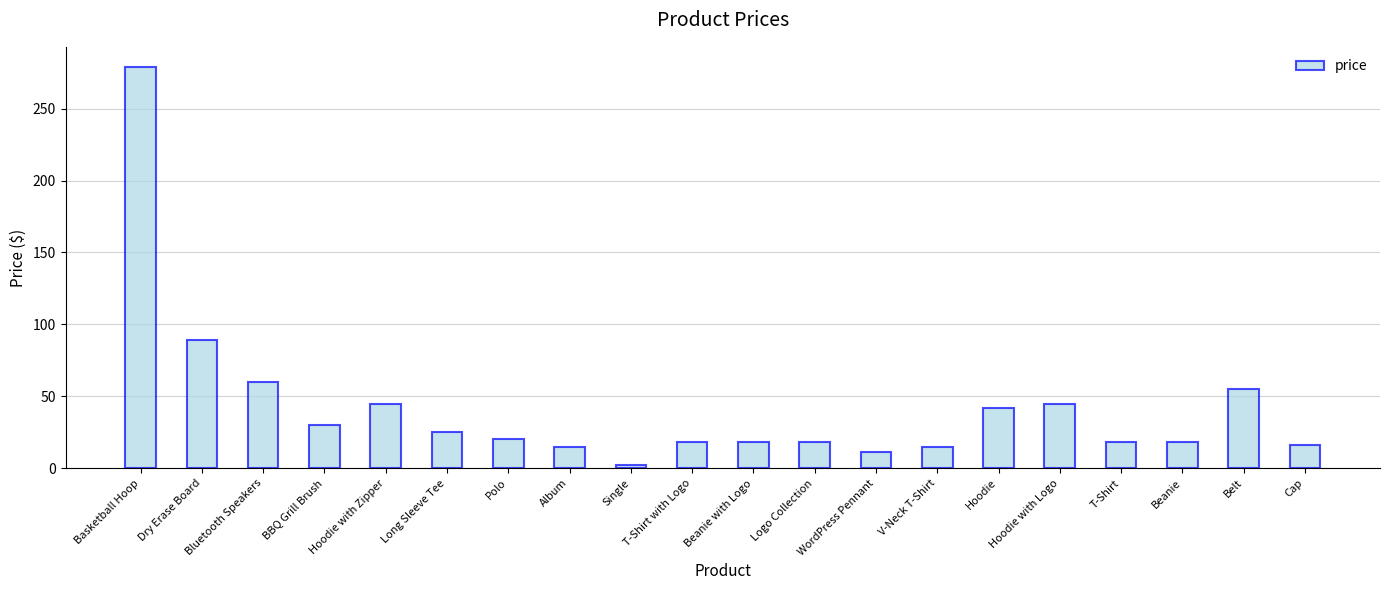

Are the bars horizontal?

No